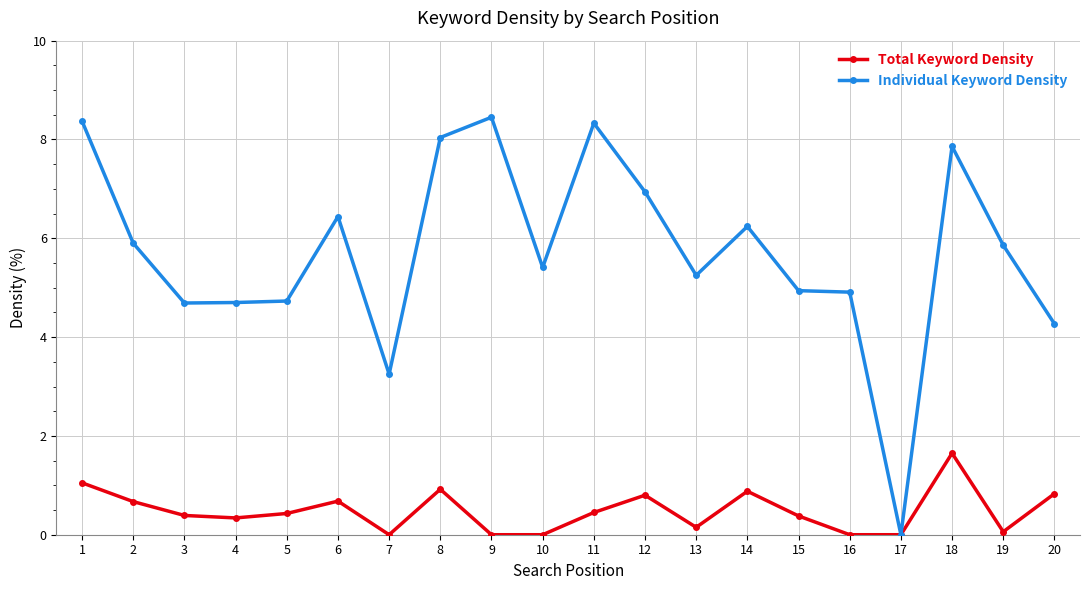

Does the chart have visible grid lines?

Yes